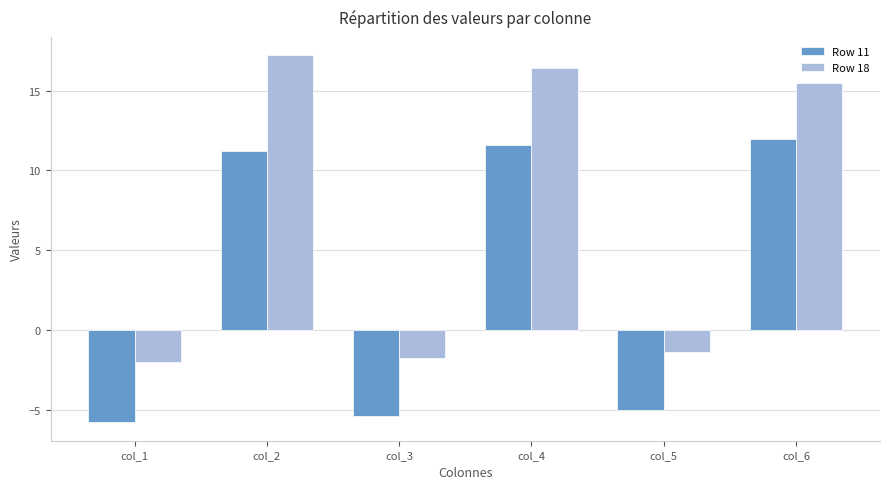

At which category is the sum across all series the highest?

col_2